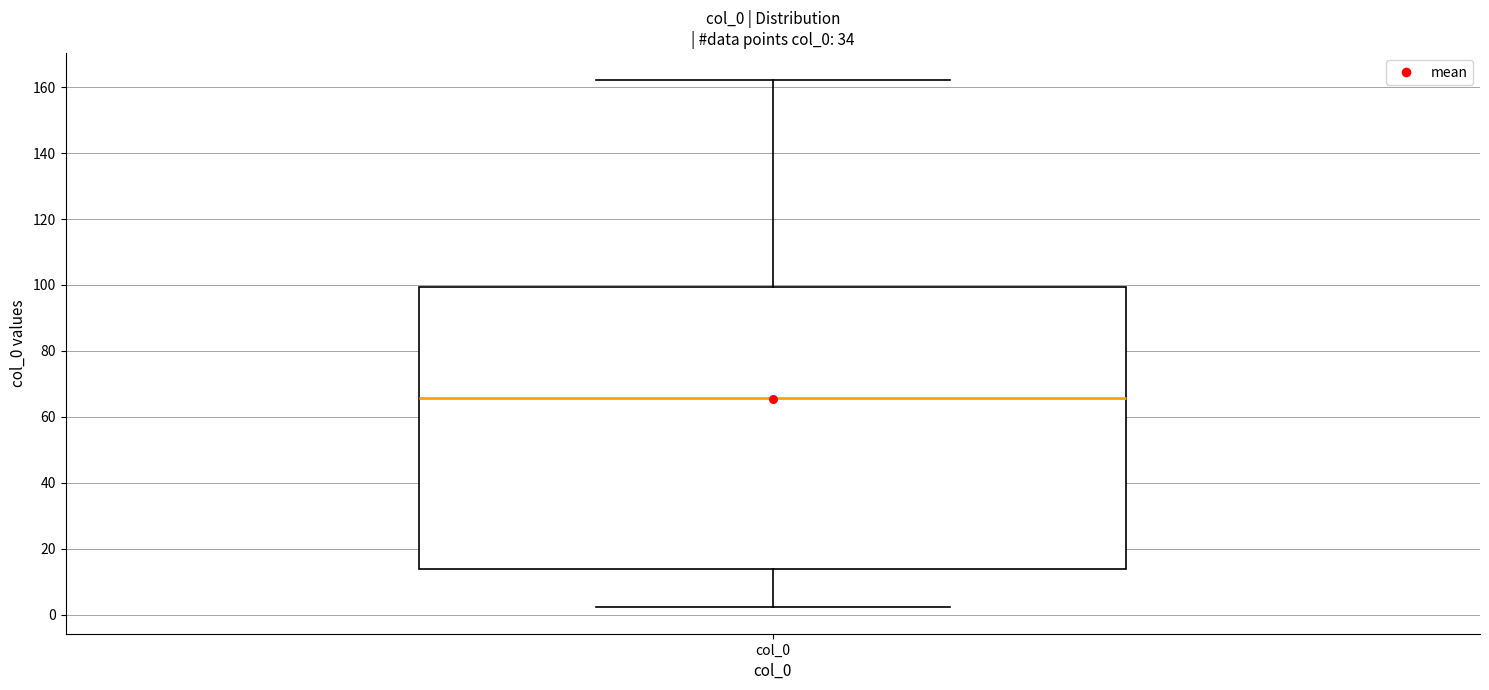

Where is the lower edge of the box for col_0 on the y-axis? The values are not printed on the chart, so give them approximately, as read against the axis.

14